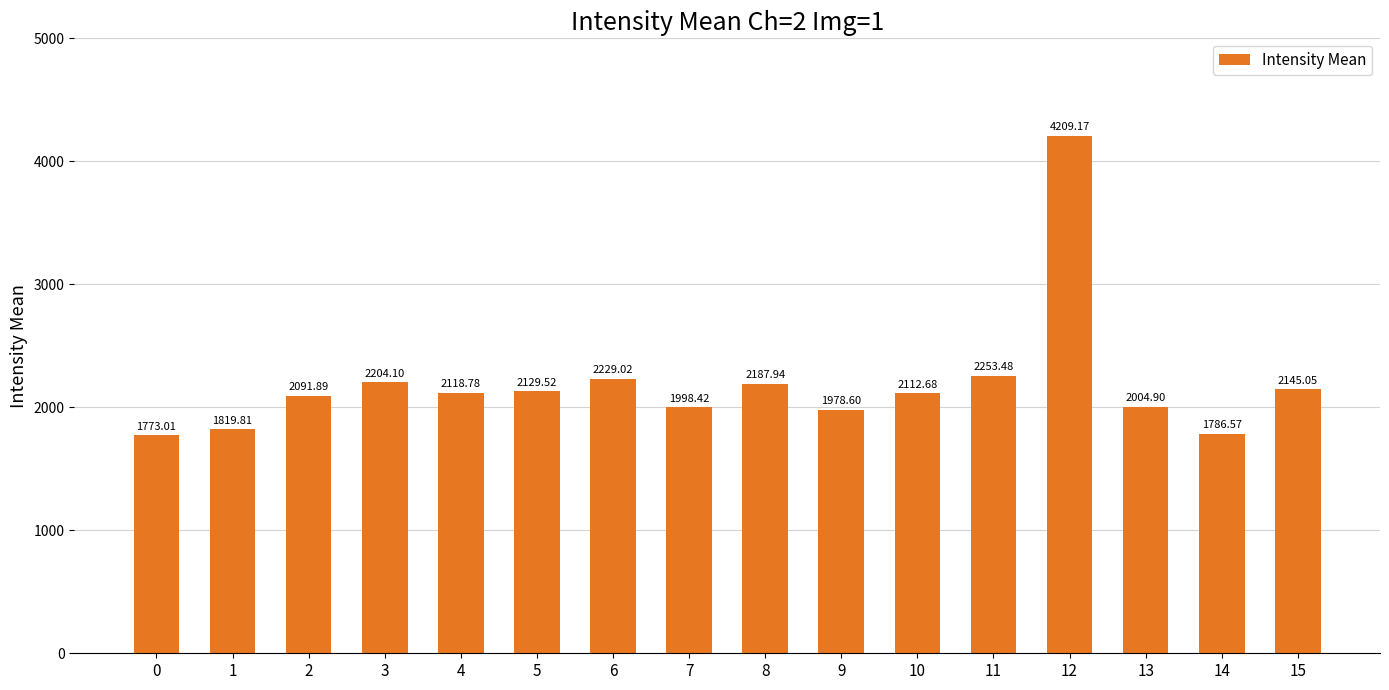

Reading right to left, what are all the values shown in this chart?

2145.1	1786.6	2004.9	4209.2	2253.5	2112.7	1978.6	2187.9	1998.4	2229.0	2129.5	2118.8	2204.1	2091.9	1819.8	1773.0